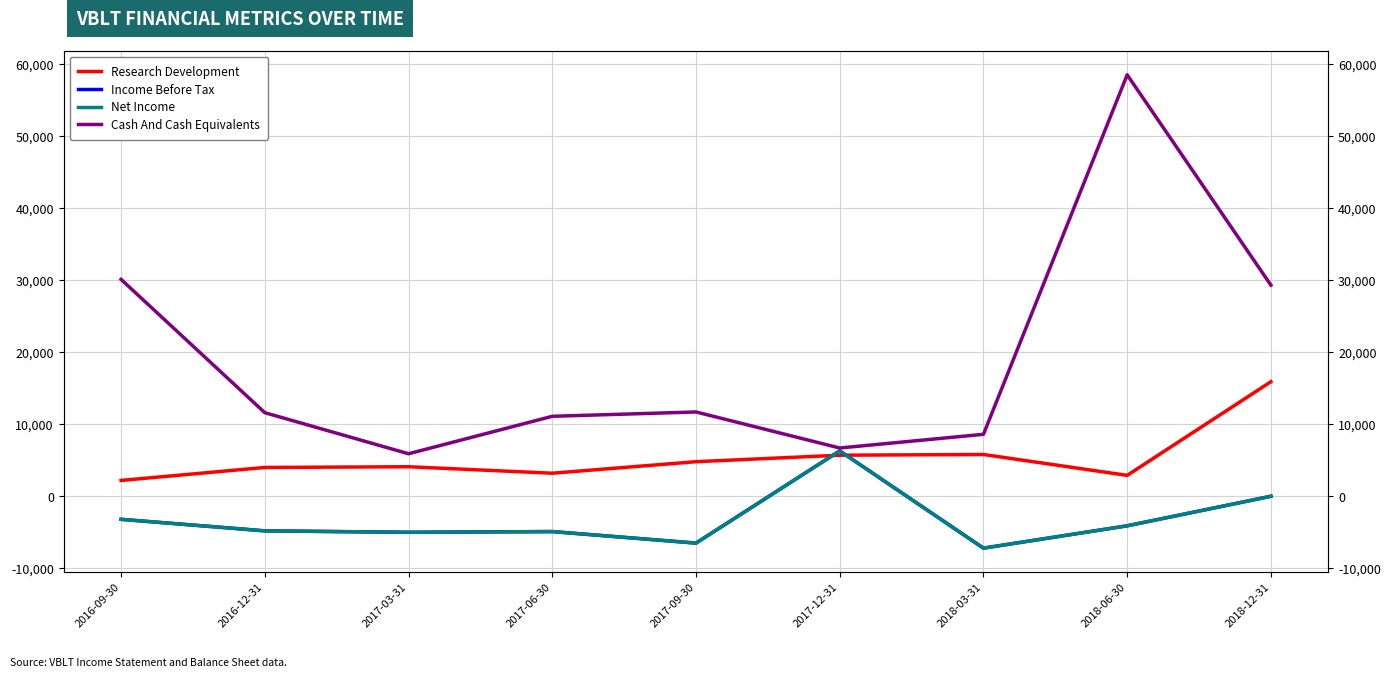

Rank the series at 2018-12-31 from highest to lowest value.

Cash And Cash Equivalents, Research Development, Income Before Tax, Net Income